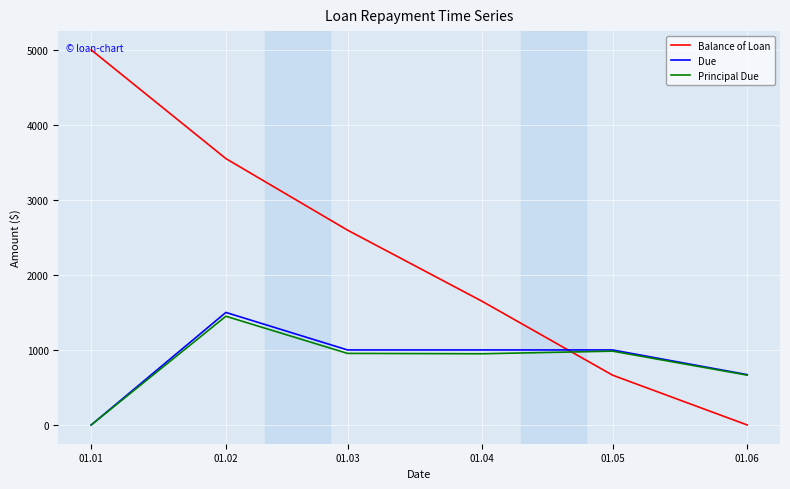

Which series has the widest spread of values?

Balance of Loan